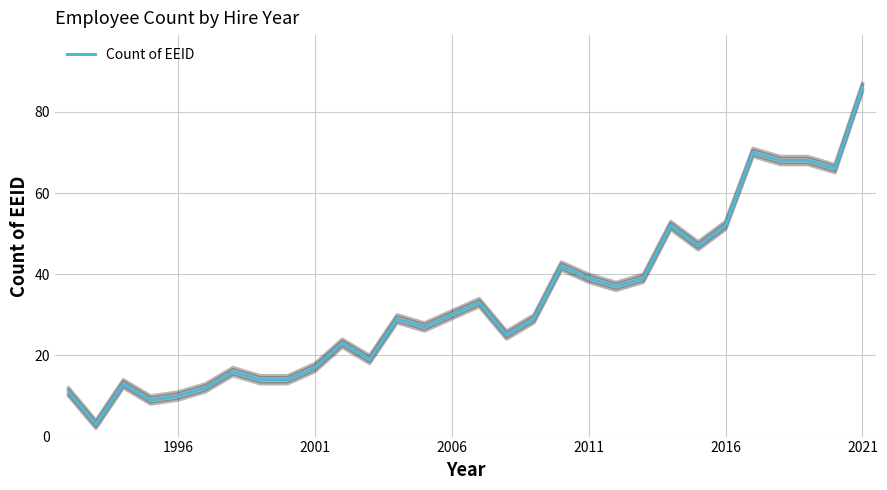

At which label does Count of EEID reach its peak?

2021